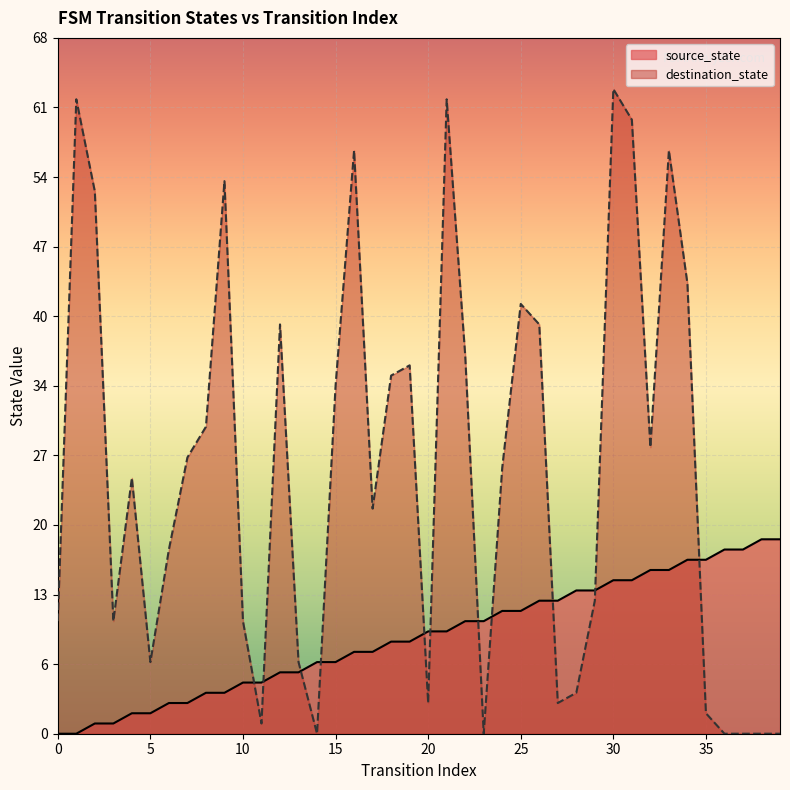

What is the value of the source_state point at the 30th from the left?

14